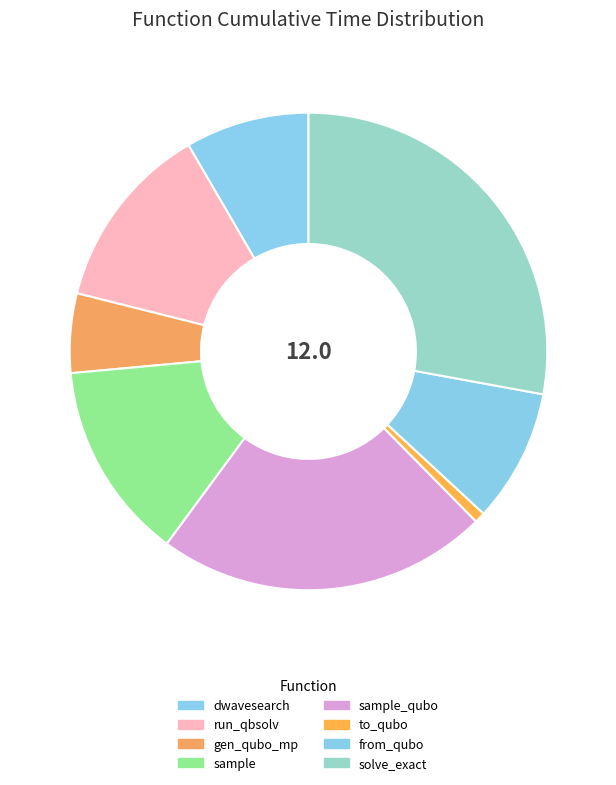

How many slices are in this pie chart?

8